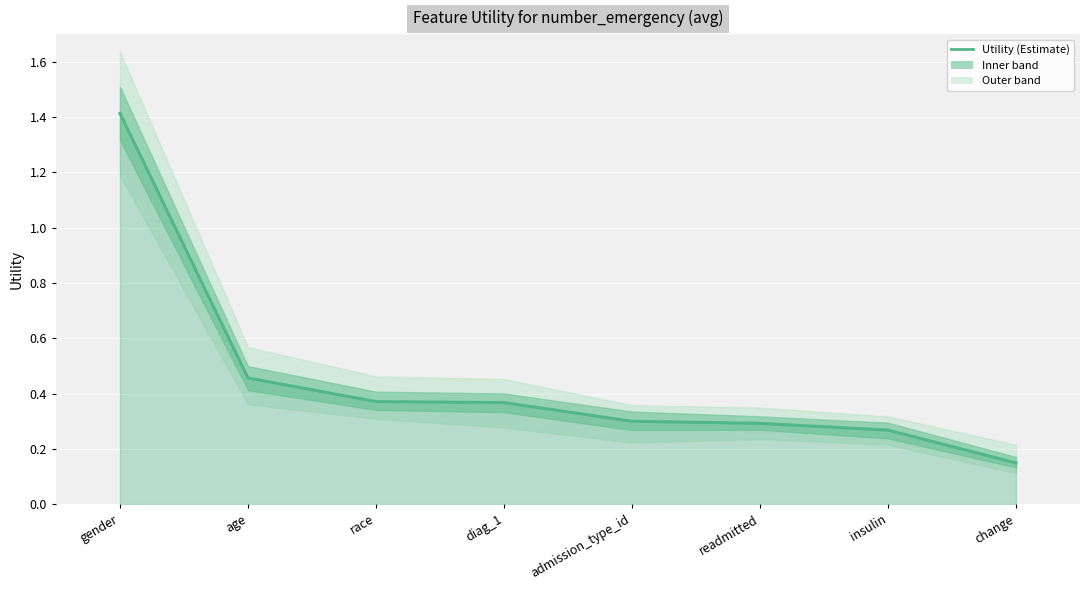

True or false: there are more than 1 points higher than both neighbors.

False